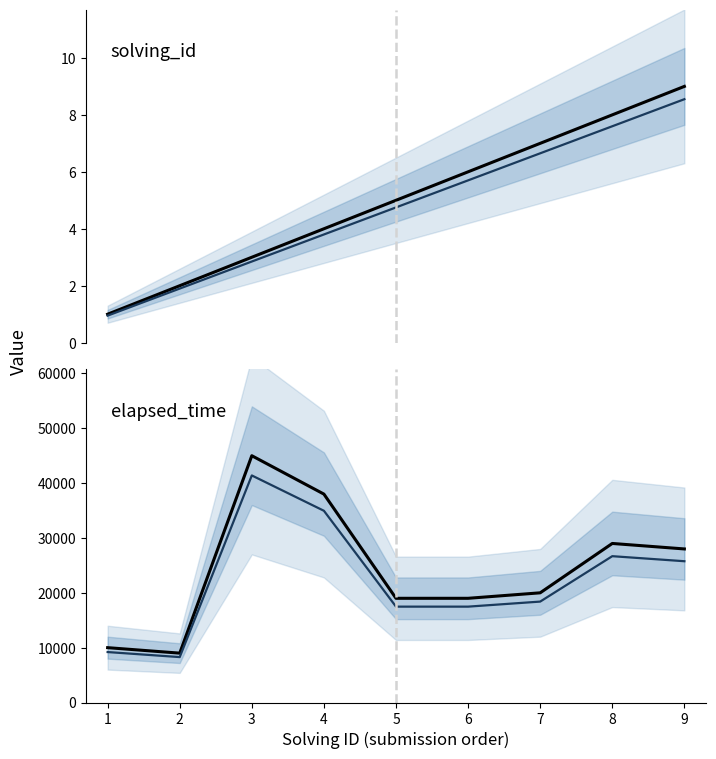

What is the value of the solving_id point at the 9th from the left?

9